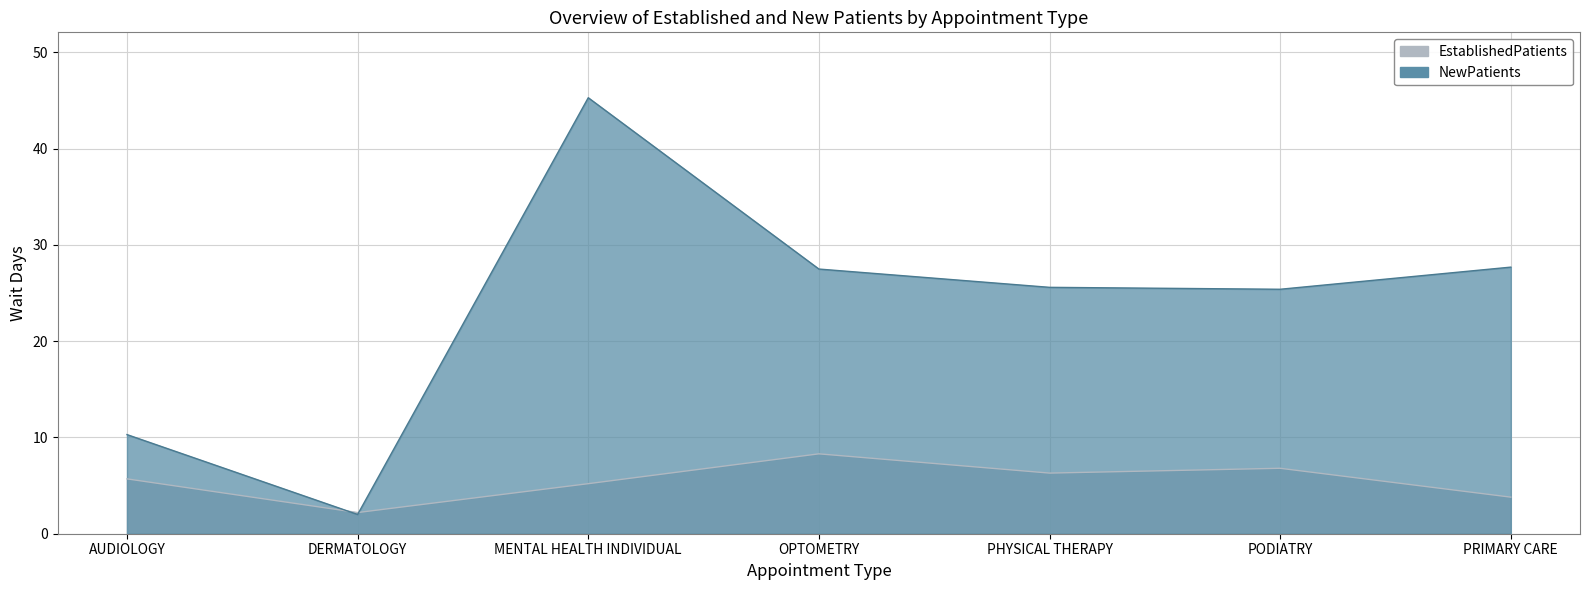

How many categories are shown in the chart?

7